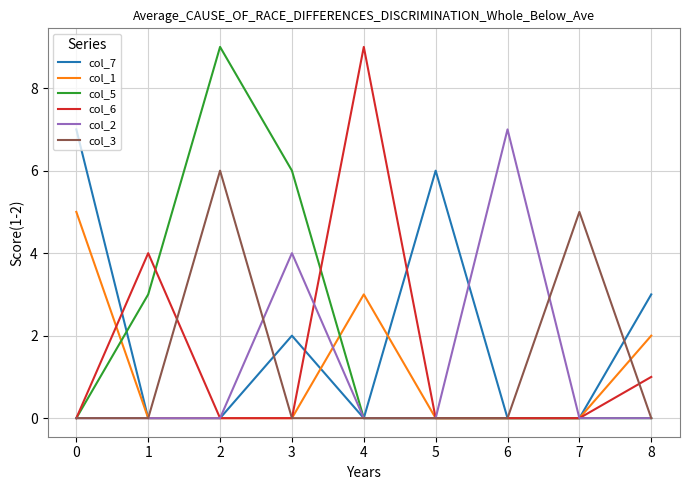

What is the maximum value shown in the chart?

9